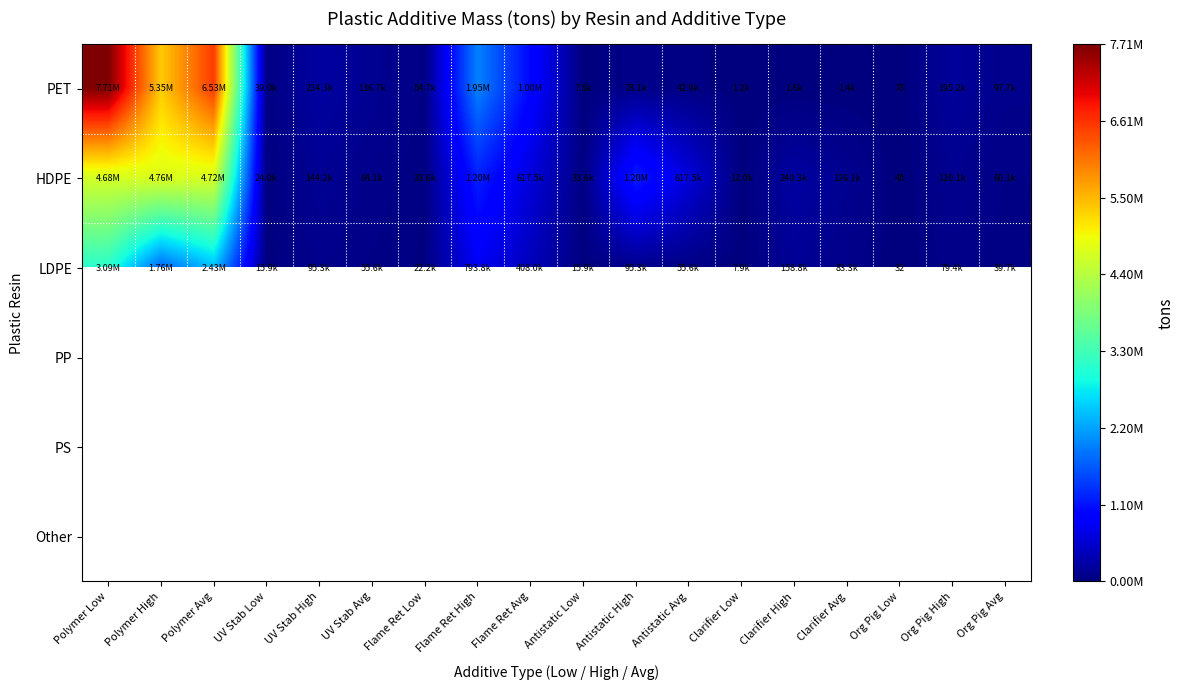

Is the value of PS at Clarifier Avg greater than the value of LDPE at Antistatic High?

No